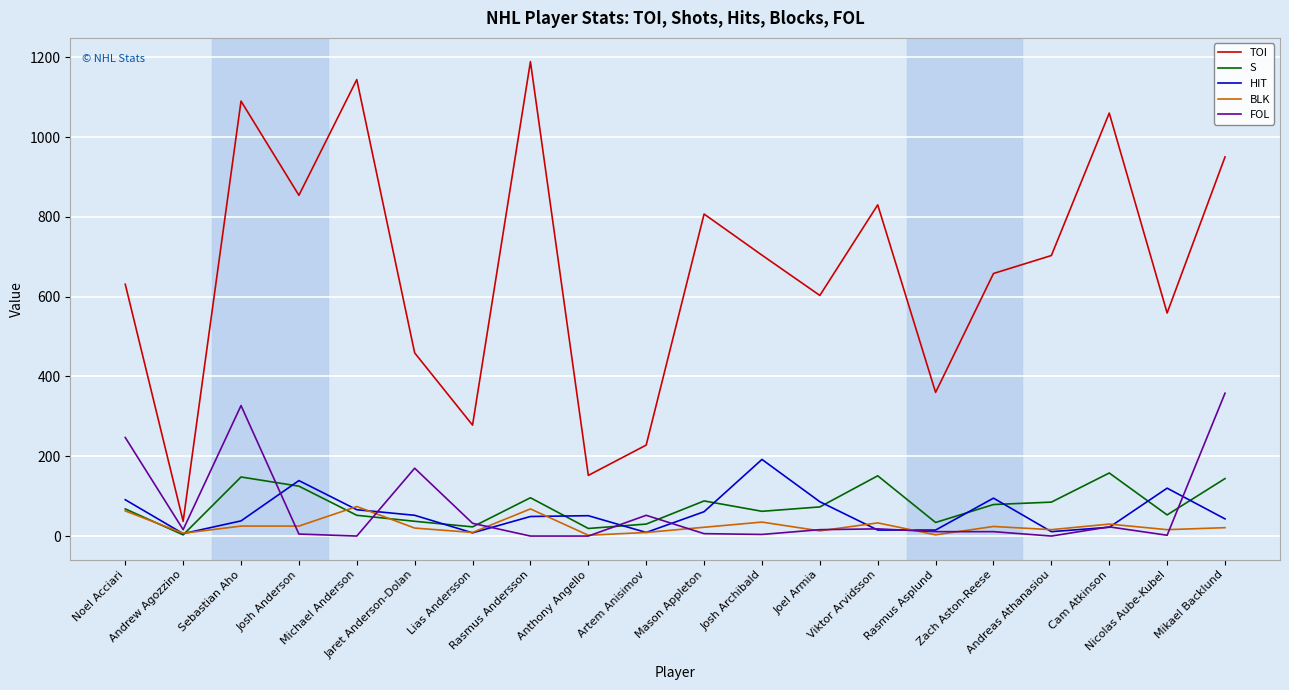

How many lines are shown in the chart?

5